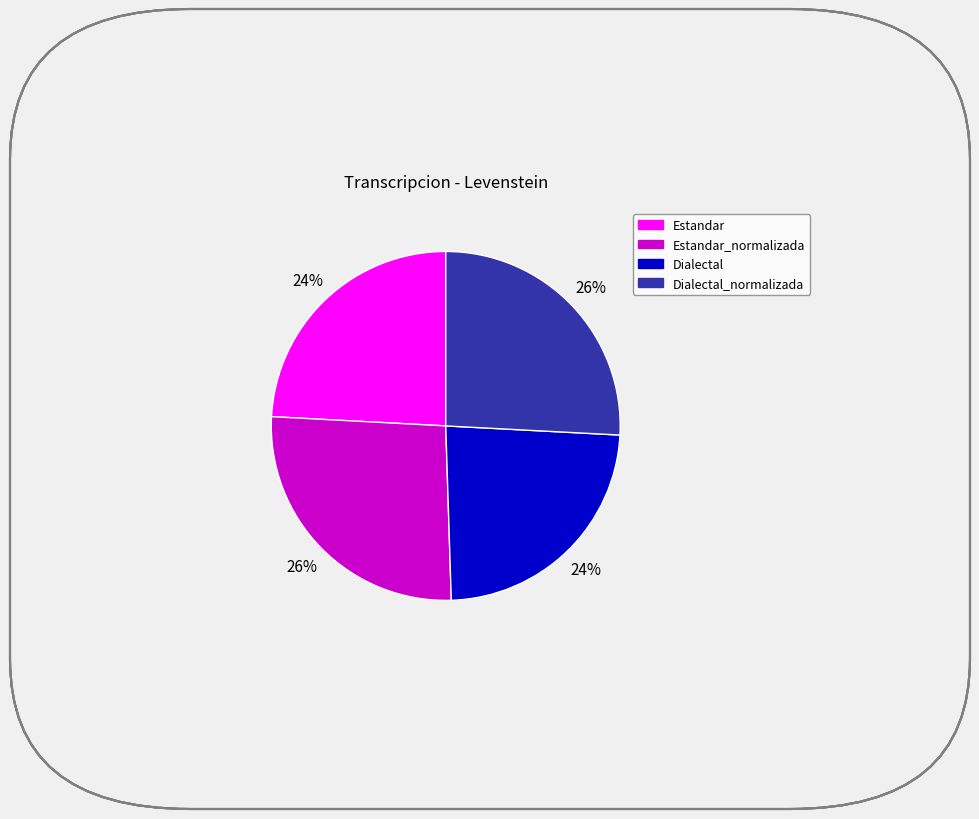

Is there any slice that represents more than half of the pie?

No